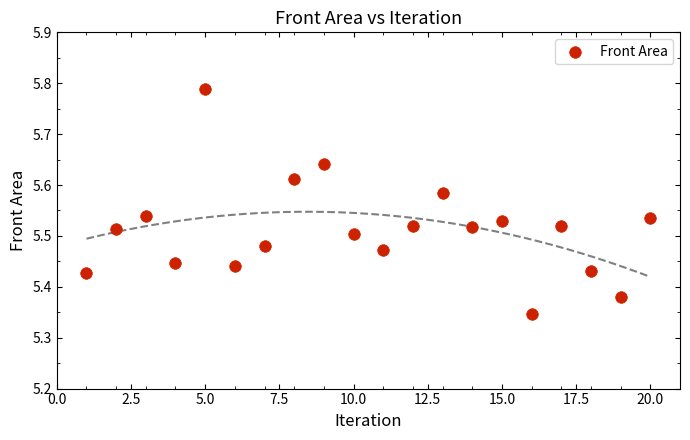

What is the range of X values (max minus min)?

19.0